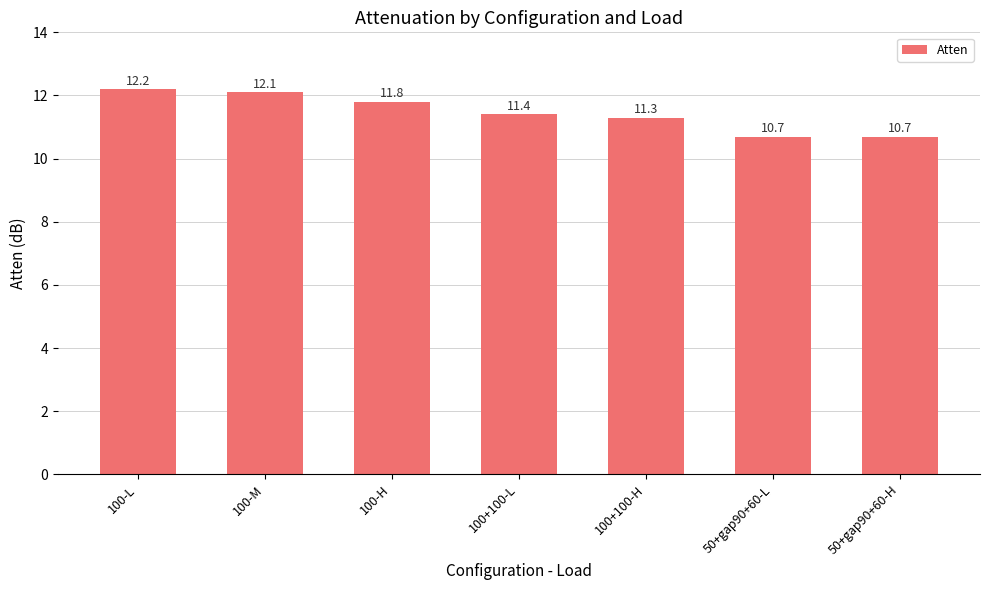

What value does the data have at 100-H?

11.8